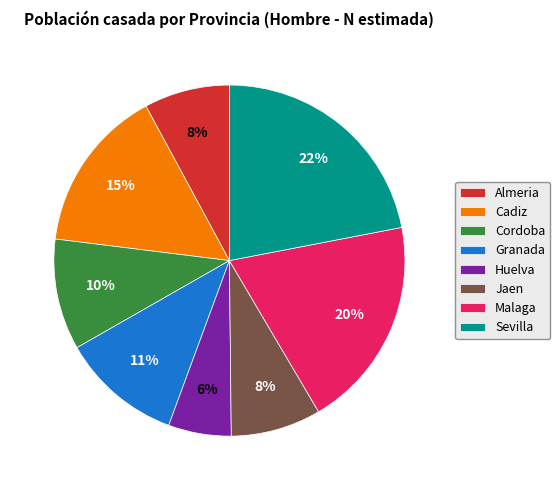

Is the sum of Granada and Malaga greater than half?

No